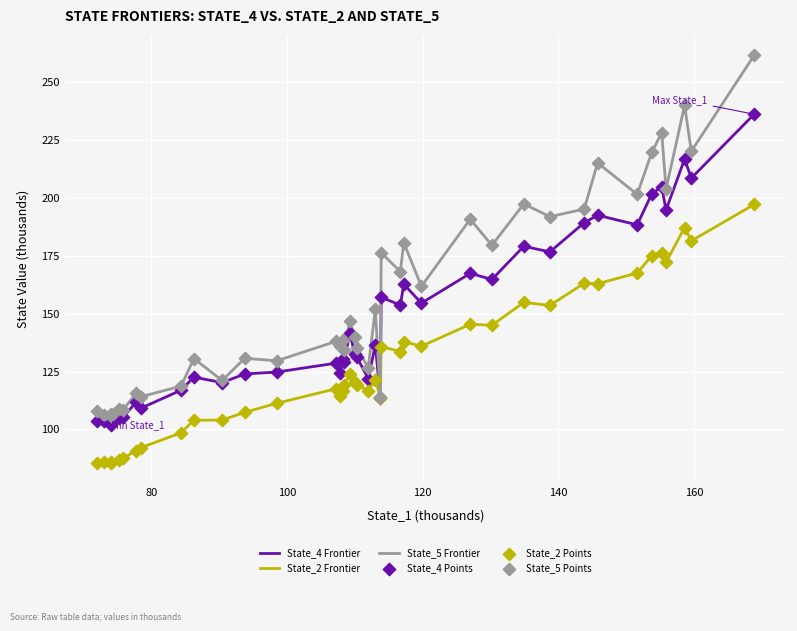

Which series has the widest spread of values?

State_5 Frontier